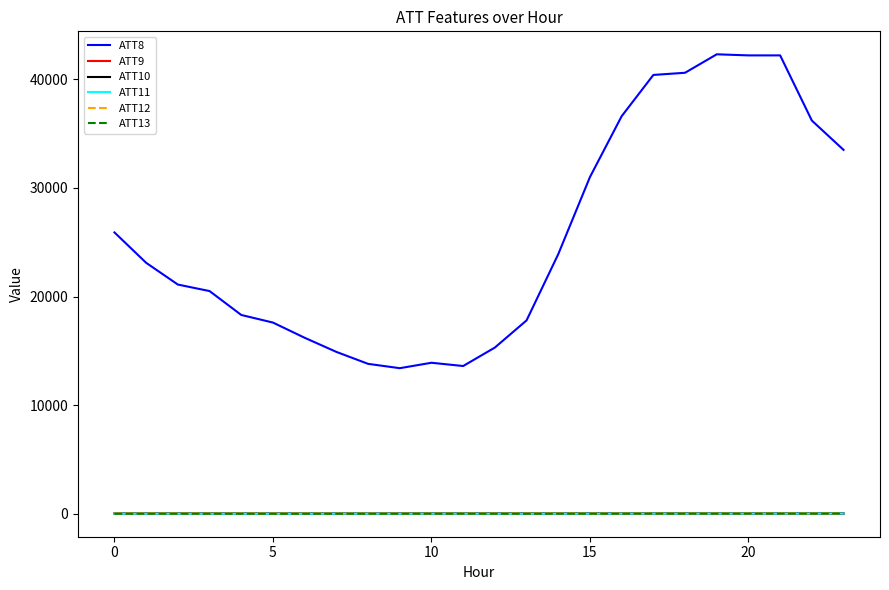

Count the number of categories in the chart.

24